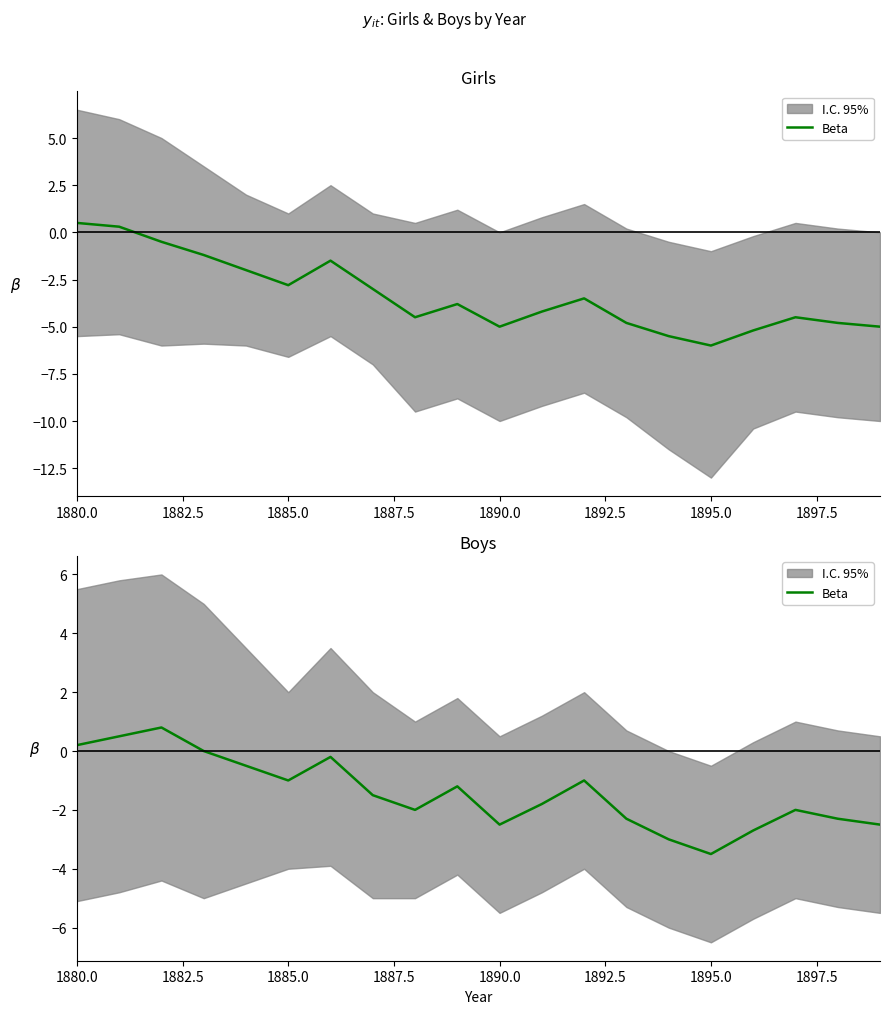

Does the chart have visible grid lines?

No